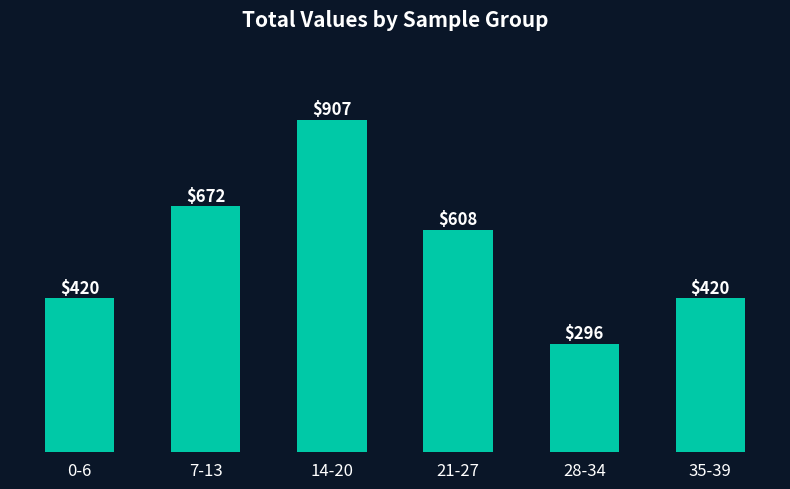

Where is the data nearest to the value 601?

21-27